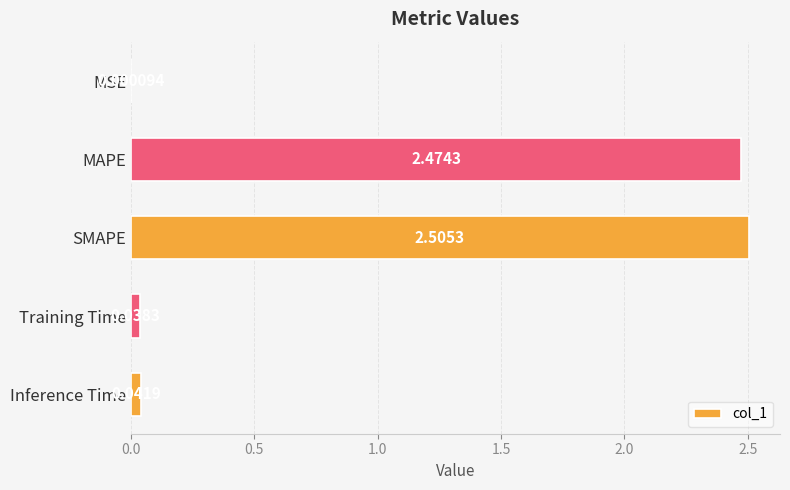

At which category does the chart reach its peak across all series?

SMAPE